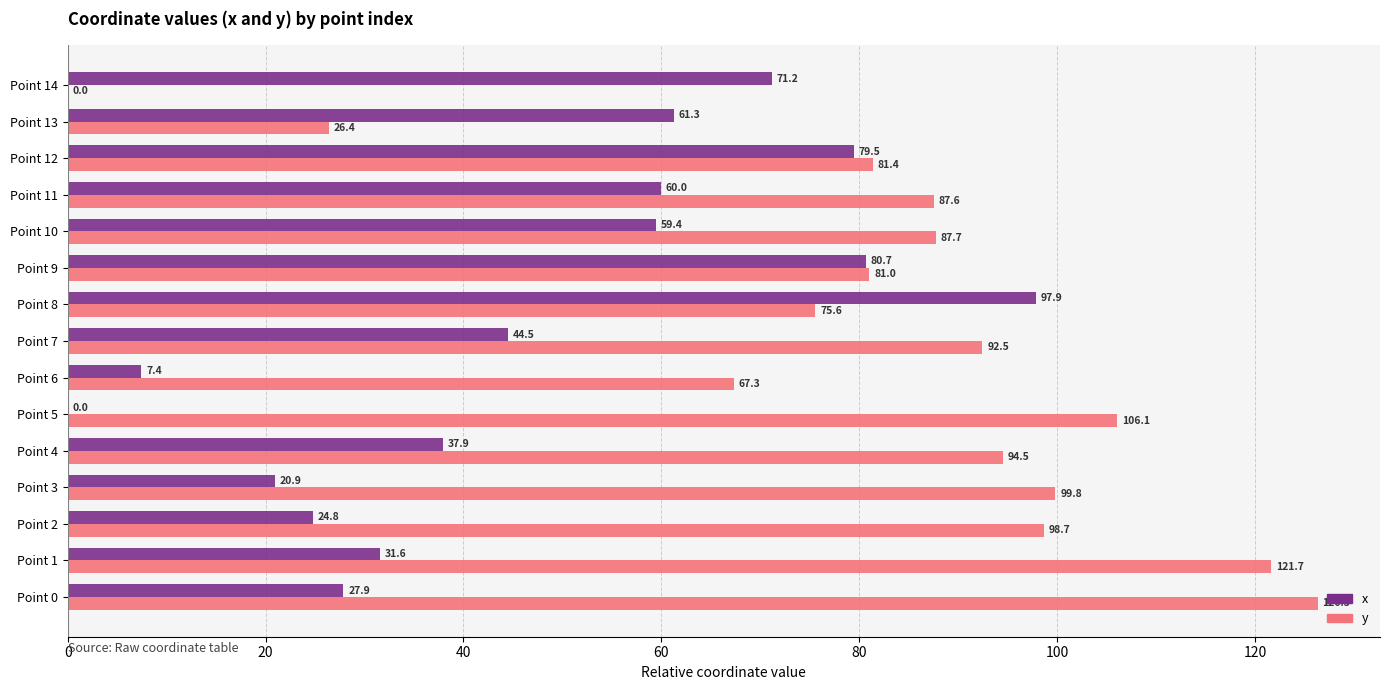

What is the approximate value of x at Point 4?

37.9